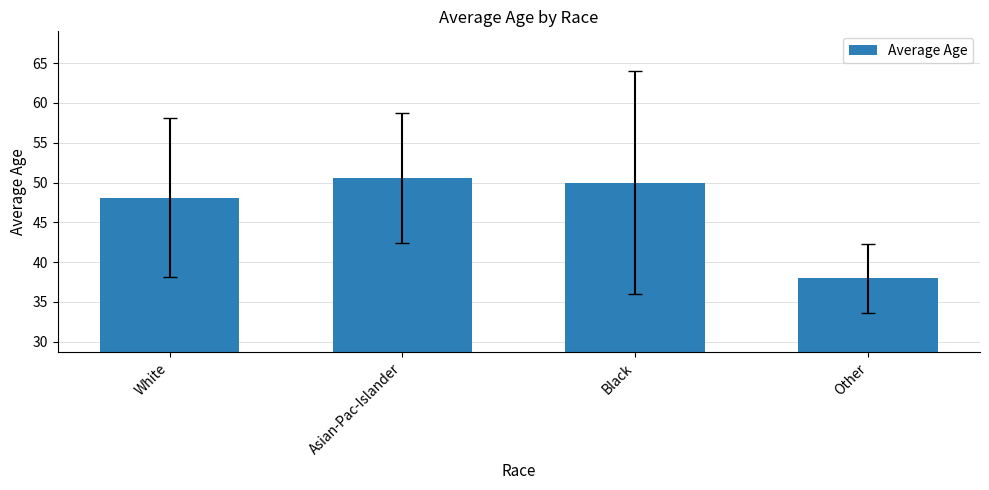

What is the difference between the second highest and minimum values?

12.0